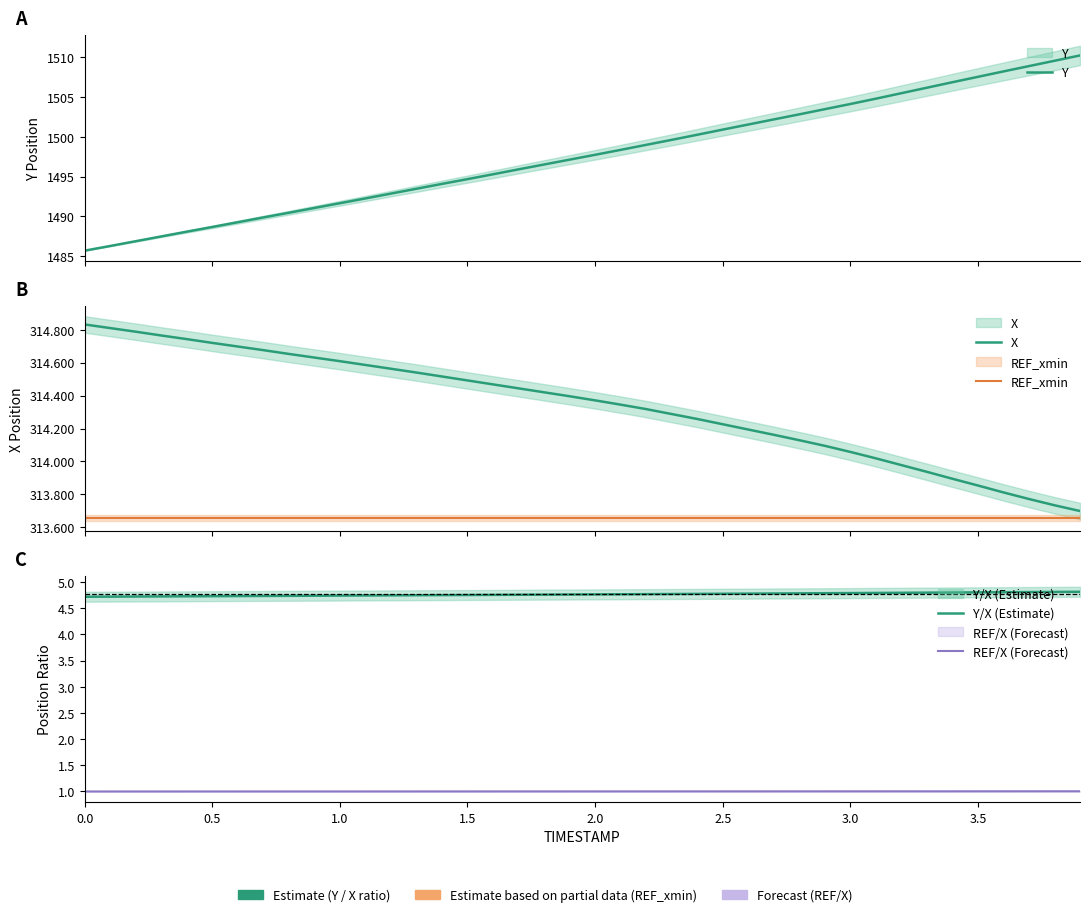

What is the average value of the X series?

314.3